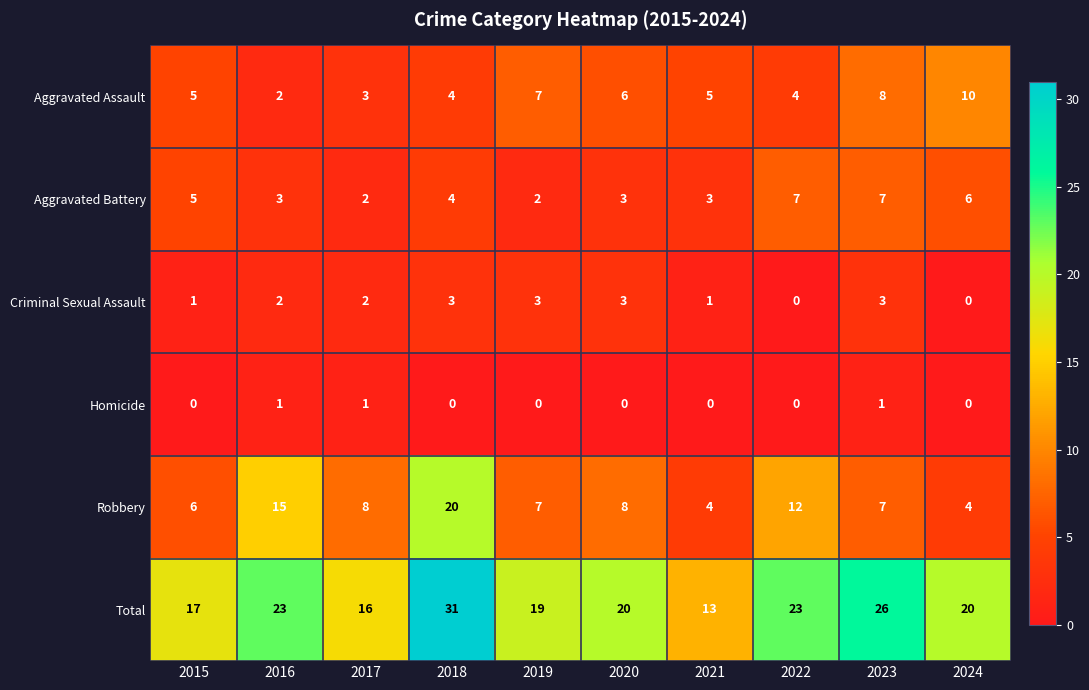

Read the Total value at 2015.

17